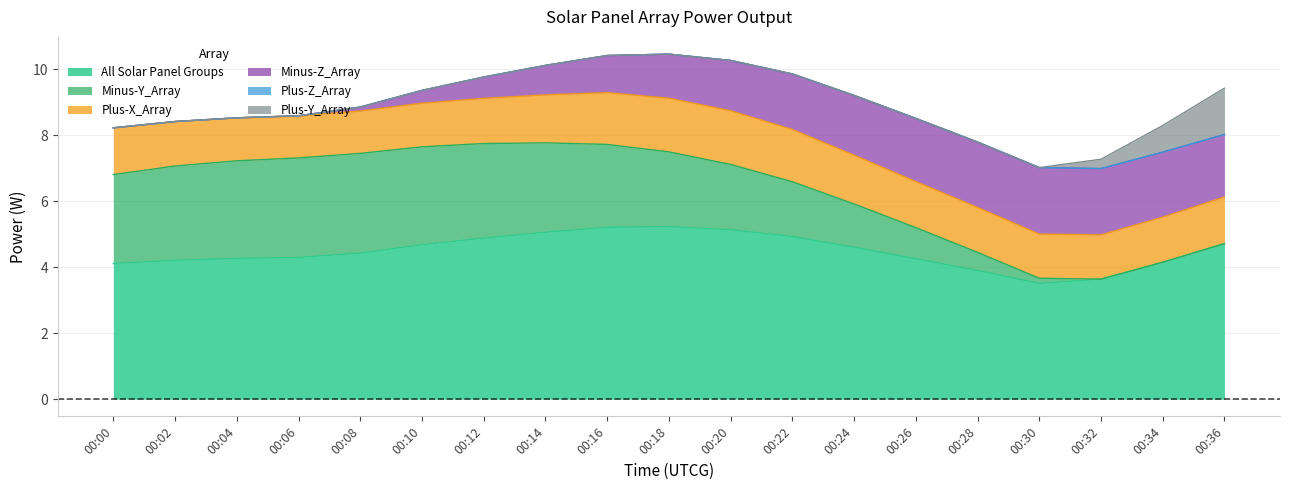

Which series has the largest total across all categories?

All Solar Panel Groups